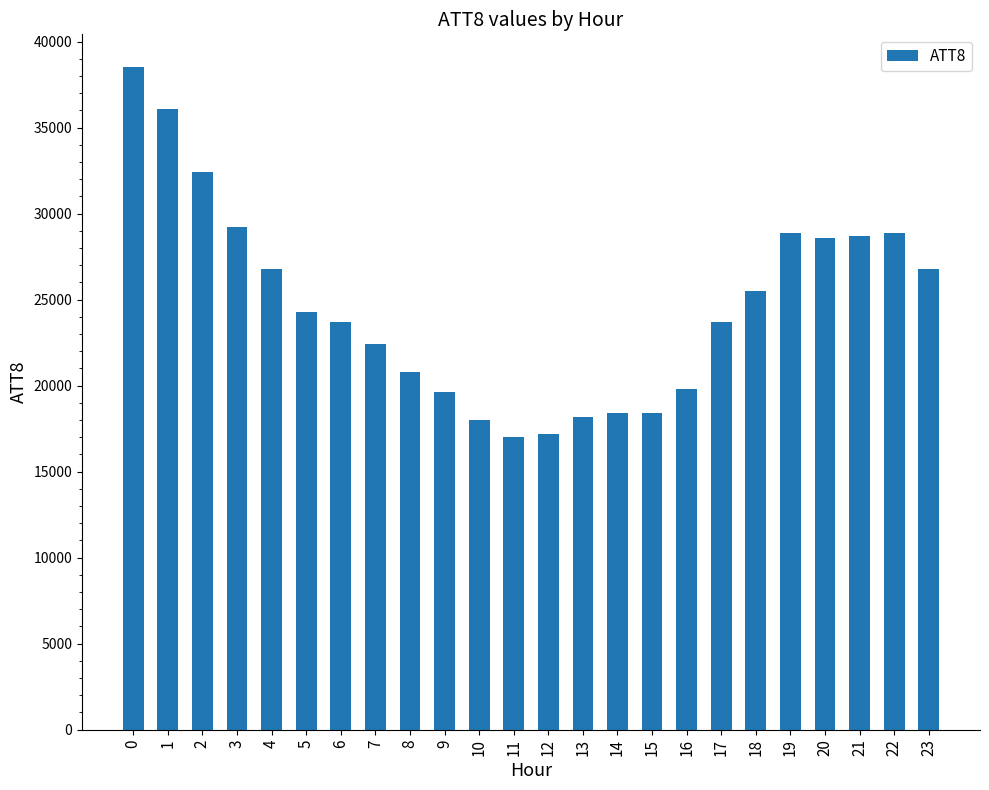

What is the smallest value displayed?

17000